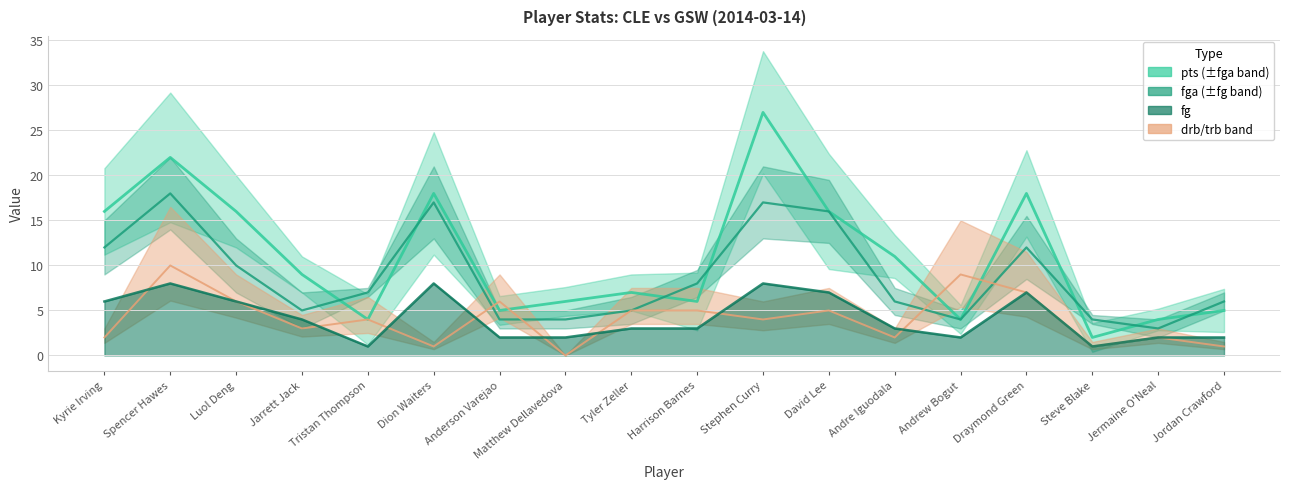

Count the number of categories in the chart.

18